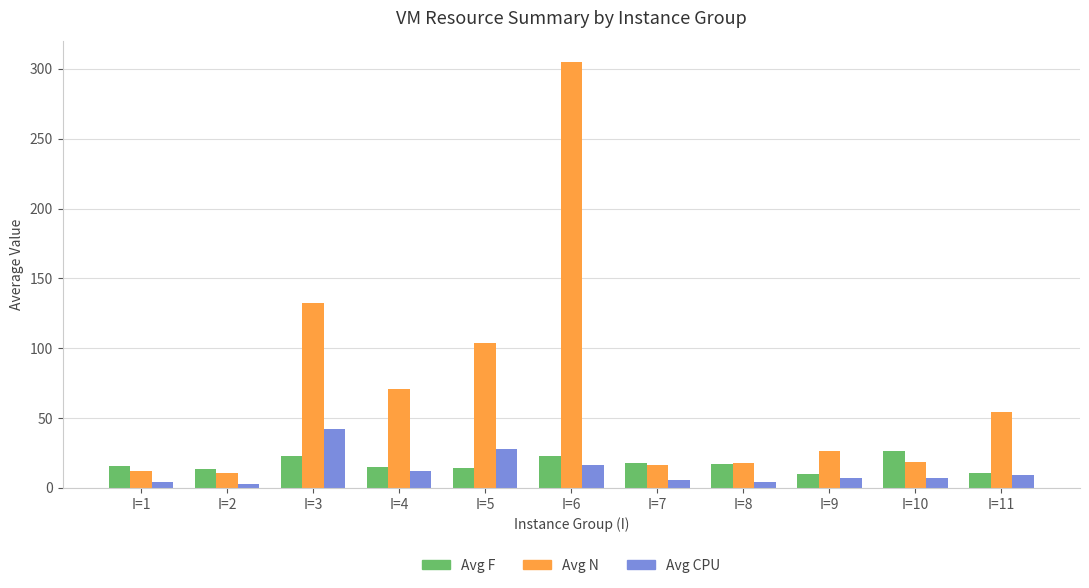

True or false: Avg CPU has a value of 6.7 at I=10.

True